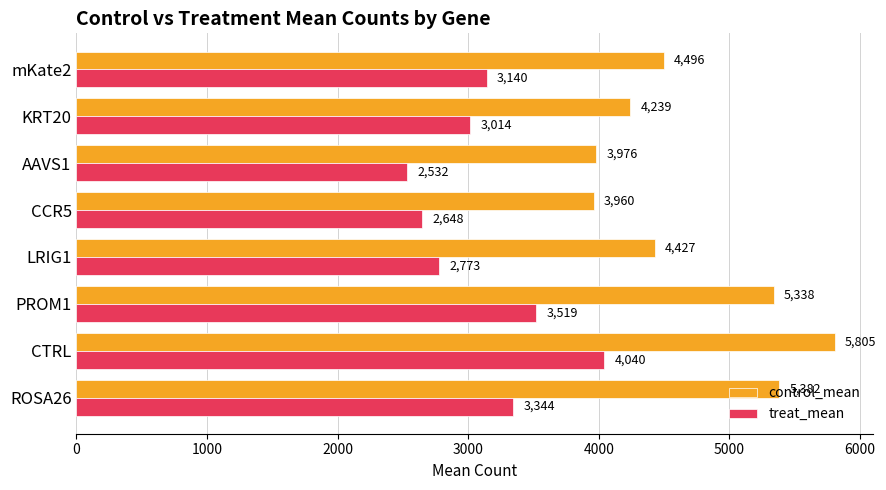

Is it true that treat_mean equals 3519.3 at PROM1?

True